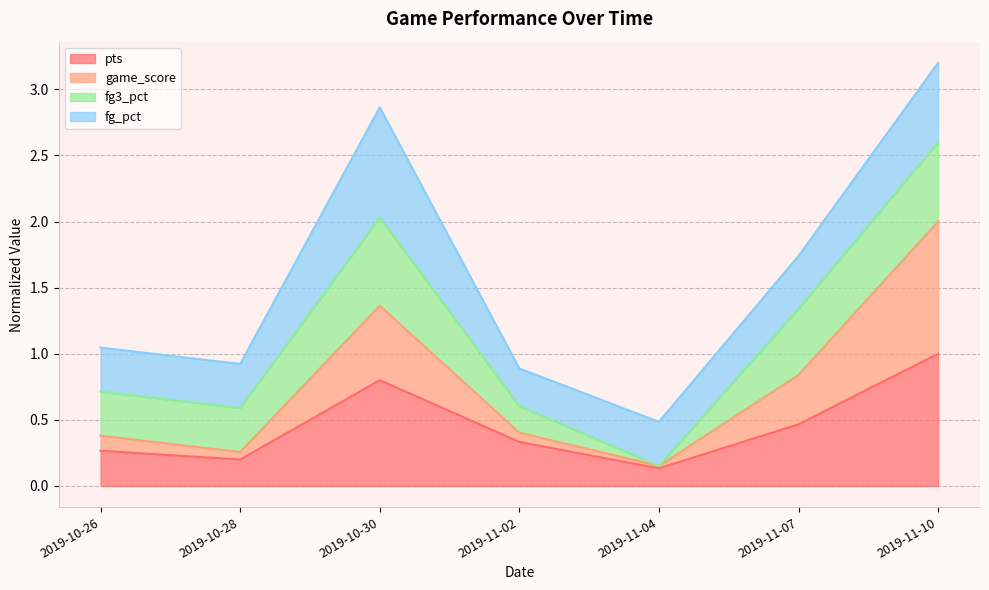

Which category has the lowest value in the game_score series?

2019-11-04